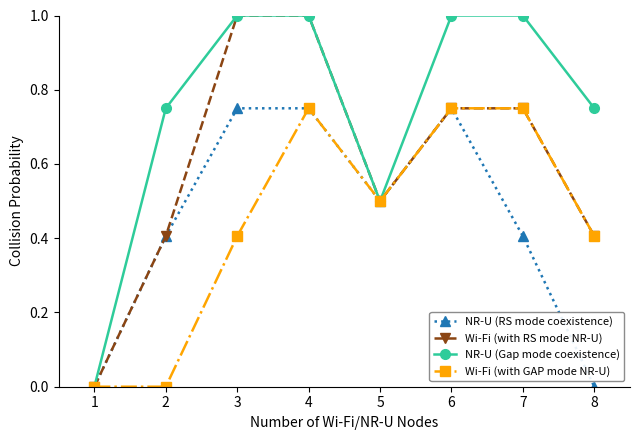

True or false: Wi-Fi (with GAP mode NR-U) has a value of 0.0 at 2.

True